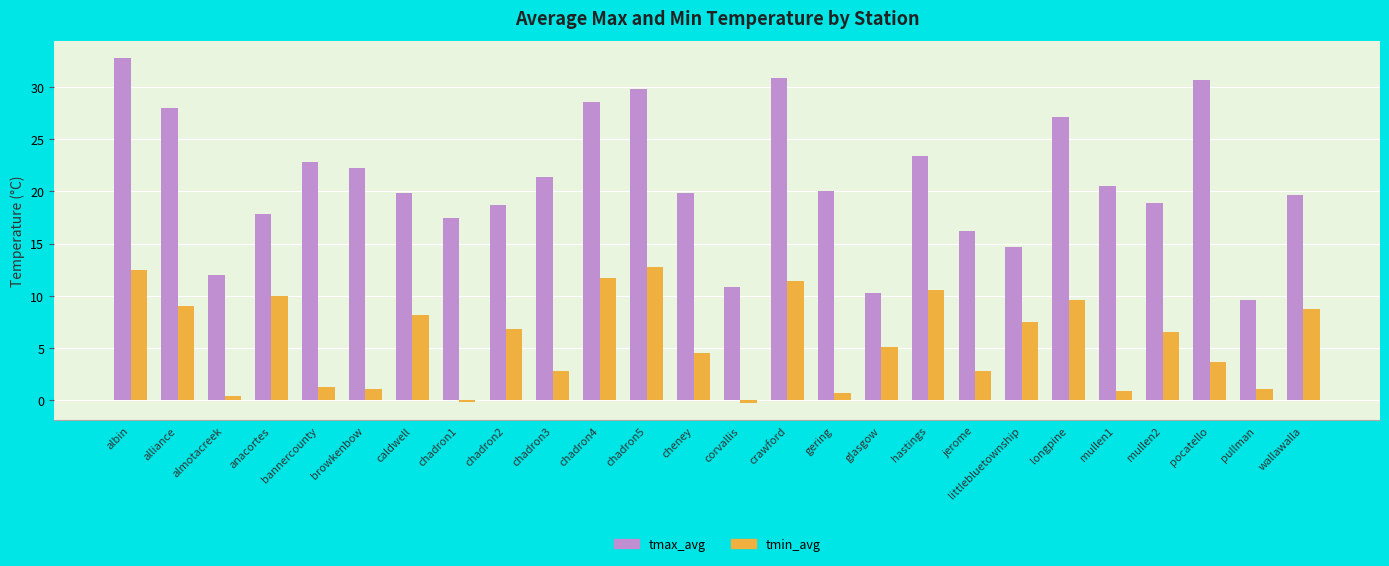

Which series changed the most between chadron2 and wallawalla?

tmin_avg